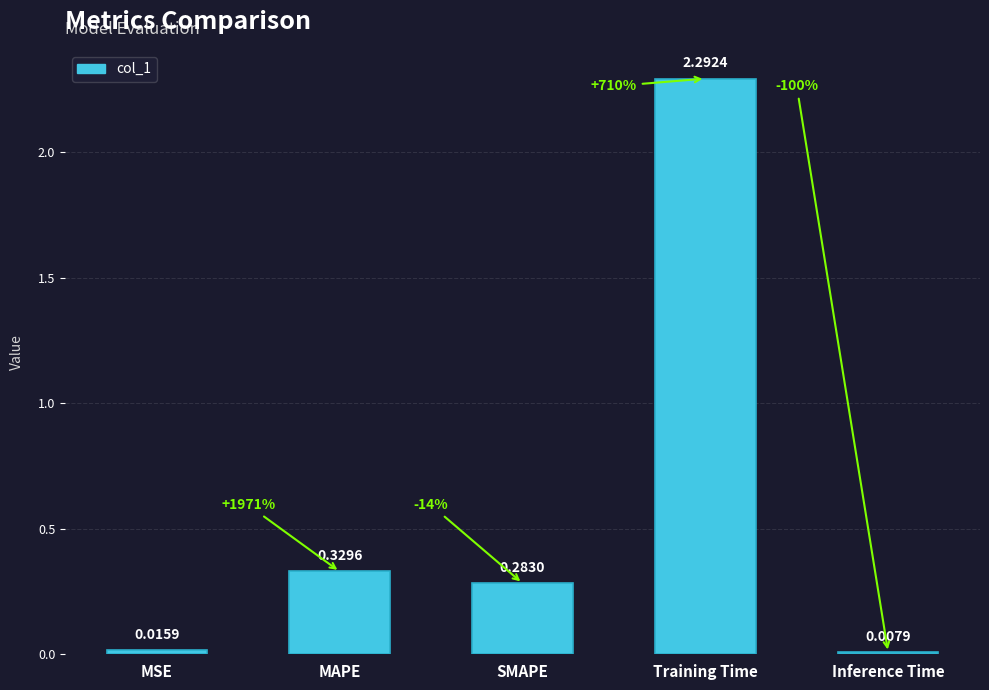

What is the sum of all values?

2.9